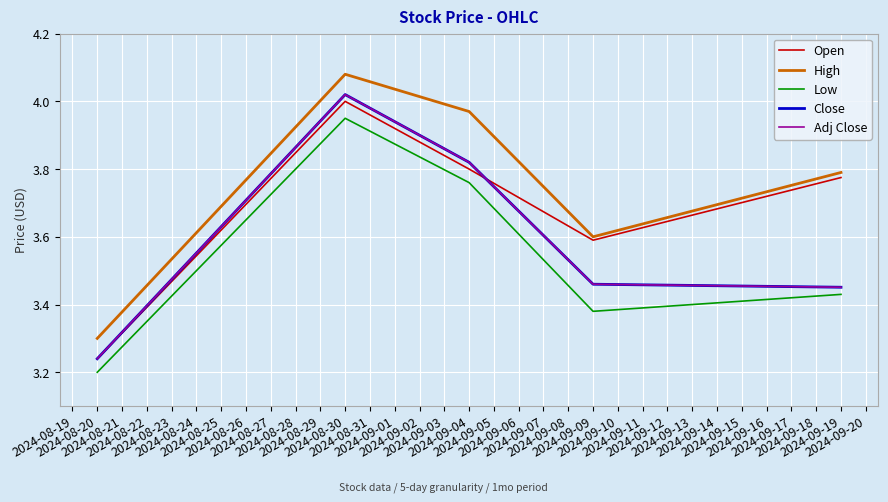

Is this an area chart (filled region under the line)?

No